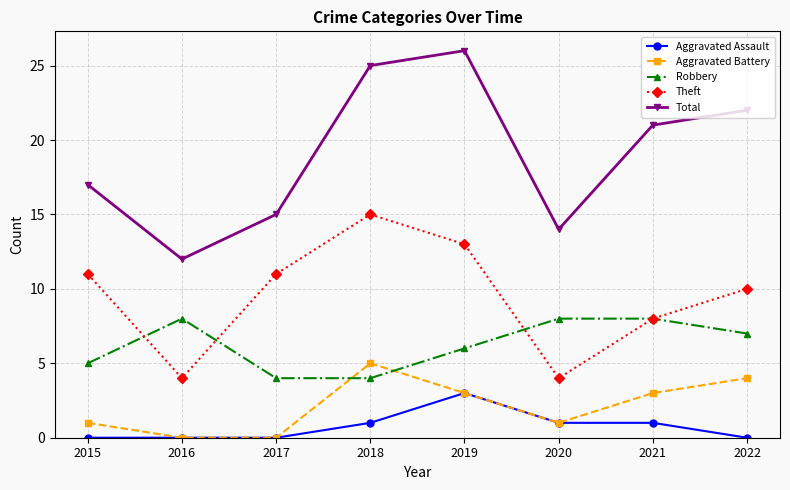

What is the highest value of the Total series?

26